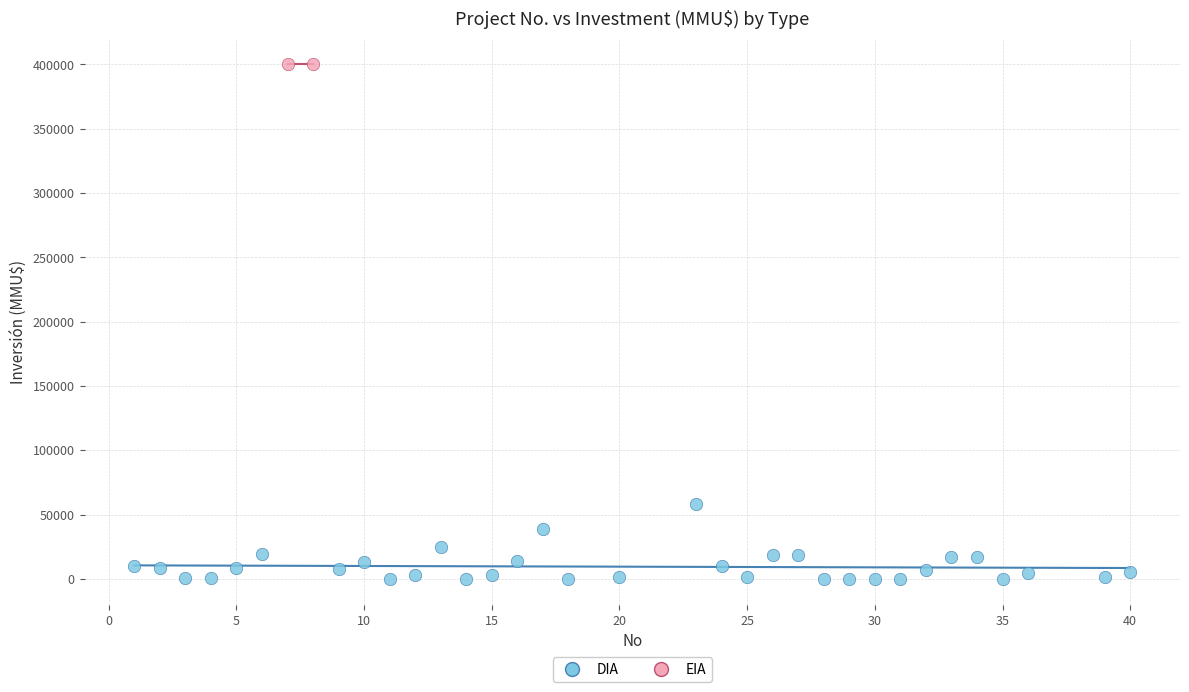

What are all the series names shown in the legend?

DIA, EIA